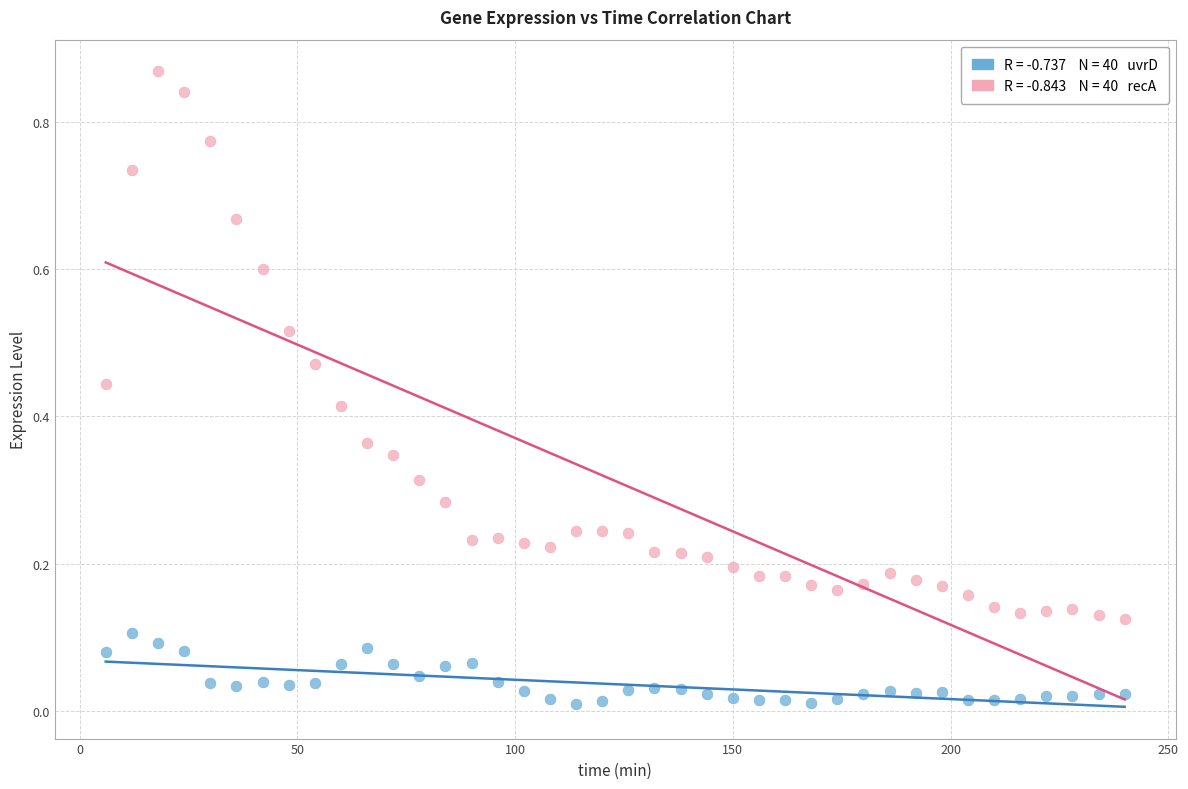

Across all data points, what is the range of X values (max minus min)?

234.0